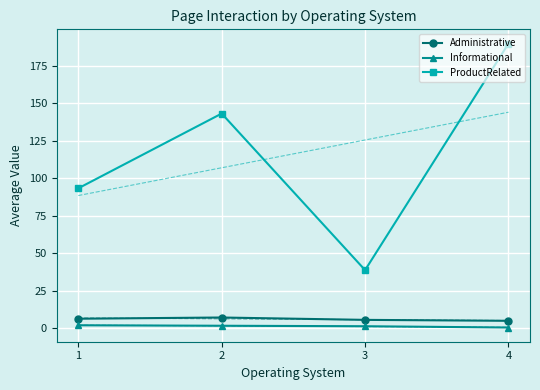

Reading left to right, list all the values displayed in this chart.

Administrative: 6.4	7.2	5.6	5.0
Informational: 2.0	1.7	1.4	0.5
ProductRelated: 93.3	143.1	38.8	189.8